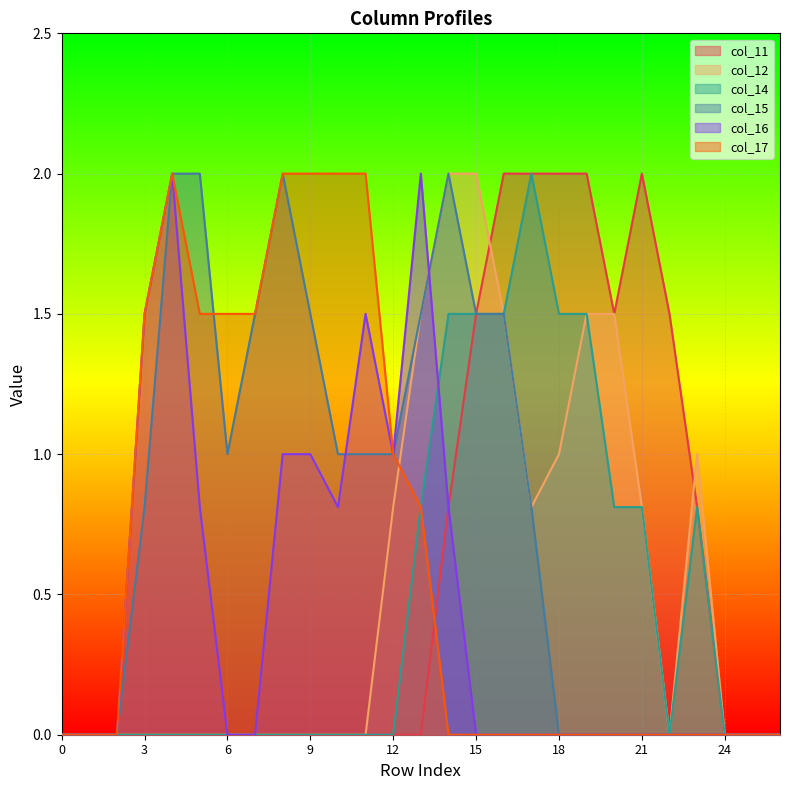

Count the number of data series in this chart.

6